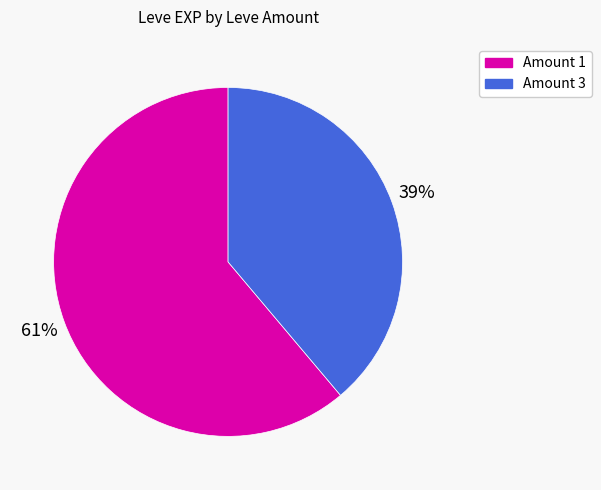

Does any single category account for the majority?

Yes